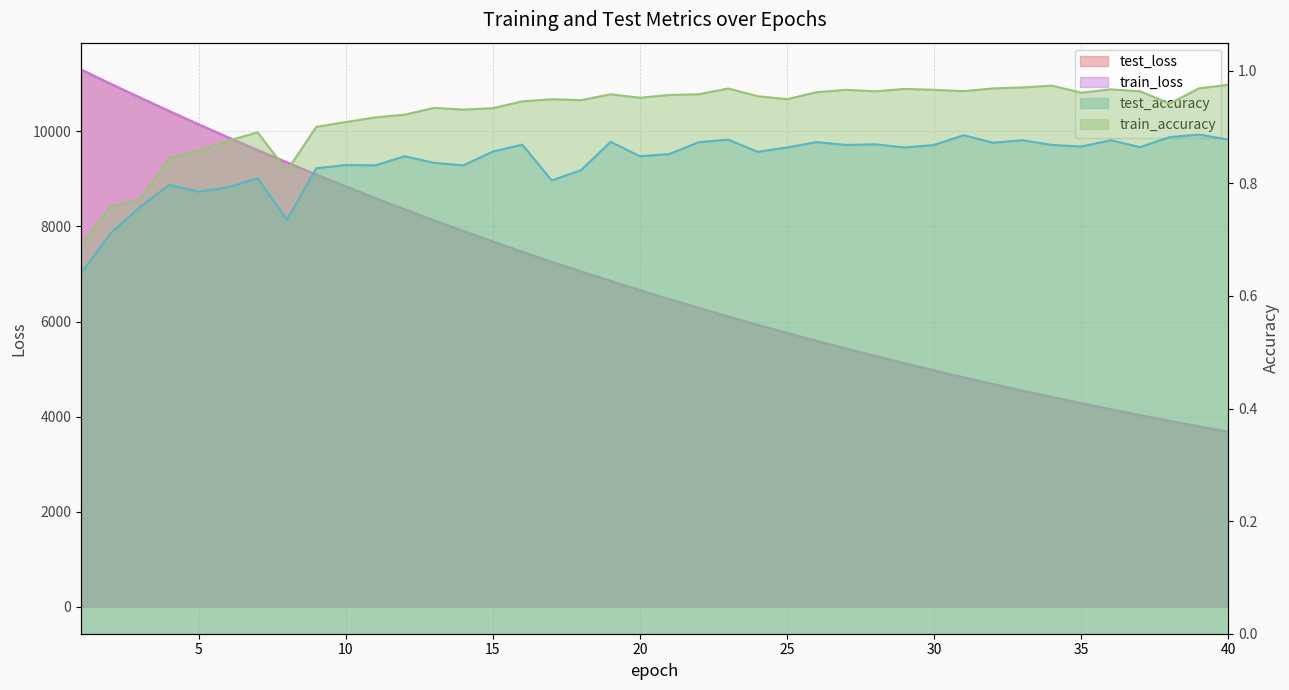

Which has a higher value, 39 or 2?

2